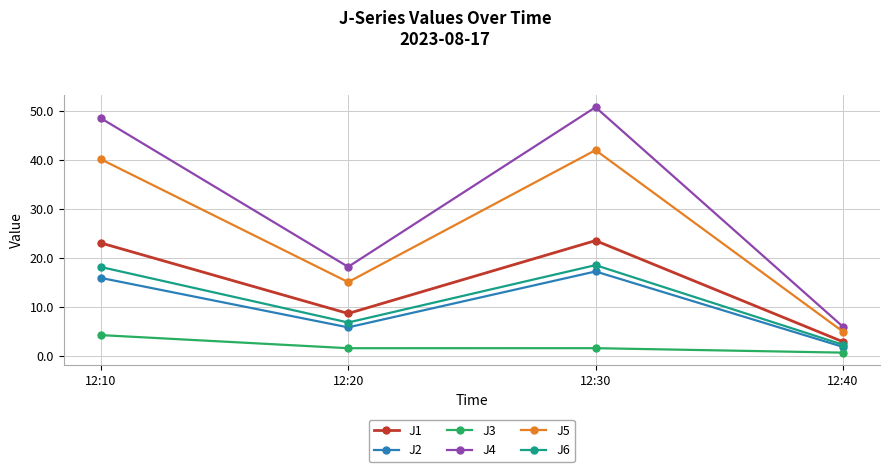

Read the J1 value at 12:30.

23.5